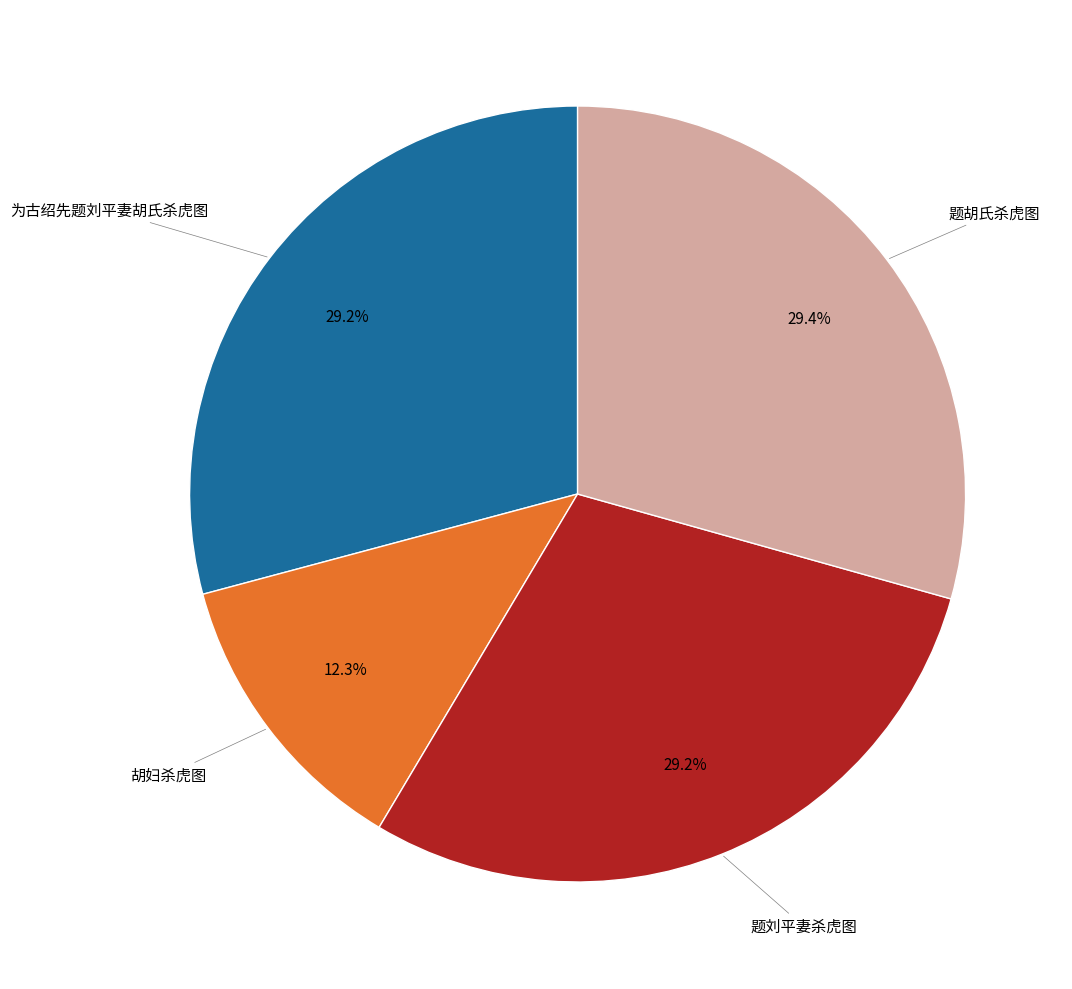

How many segments does this pie chart have?

4